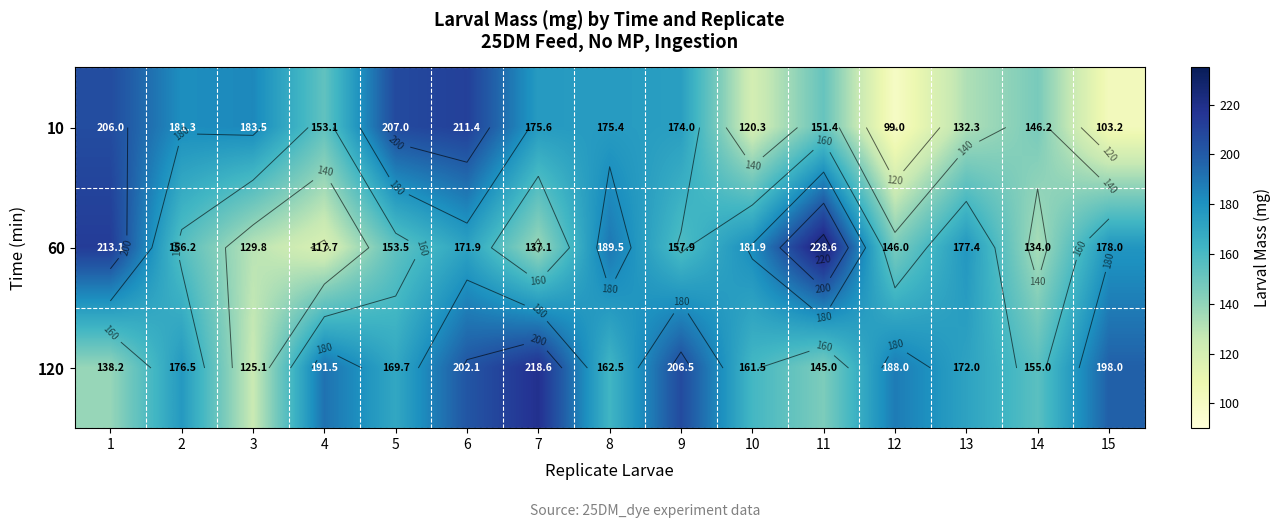

The 10 series shows 181.3 at 2. True or false?

True